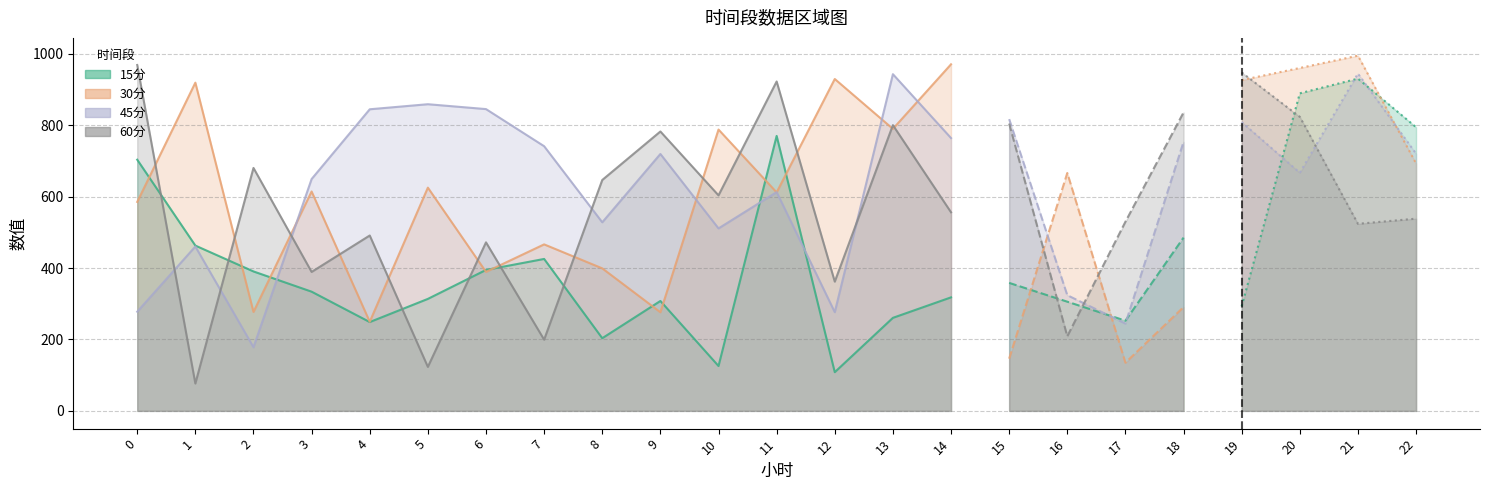

Reading left to right, list all the values displayed in this chart.

15分: 0=703.5	1=462.9	2=390.5	3=333.8	4=248.7	5=313.6	6=394.7	7=425.5	8=203.5	9=307.8	10=125.6	11=770.1	12=108.4	13=260.5	14=317.9	15=358.4	16=305.8	17=252.6	18=485.2	19=292.9	20=889.4	21=930.5	22=794.5
30分: 0=585.2	1=919.2	2=277.0	3=614.4	4=249.6	5=625.2	6=389.2	7=466.3	8=399.1	9=276.2	10=787.9	11=611.9	12=929.5	13=789.8	14=970.6	15=146.1	16=666.2	17=134.8	18=290.6	19=926.4	20=960.3	21=994.8	22=692.8
45分: 0=277.7	1=460.3	2=178.3	3=649.3	4=844.7	5=858.8	6=845.2	7=741.2	8=528.1	9=719.5	10=511.0	11=612.7	12=276.4	13=943.0	14=764.0	15=817.0	16=324.0	17=244.4	18=753.4	19=808.8	20=666.8	21=944.6	22=720.4
60分: 0=968.7	1=76.6	2=680.4	3=389.1	4=491.2	5=123.2	6=472.0	7=199.4	8=646.6	9=782.4	10=603.6	11=922.5	12=361.9	13=800.2	14=556.1	15=804.6	16=208.9	17=529.6	18=835.7	19=947.7	20=823.4	21=523.9	22=538.4